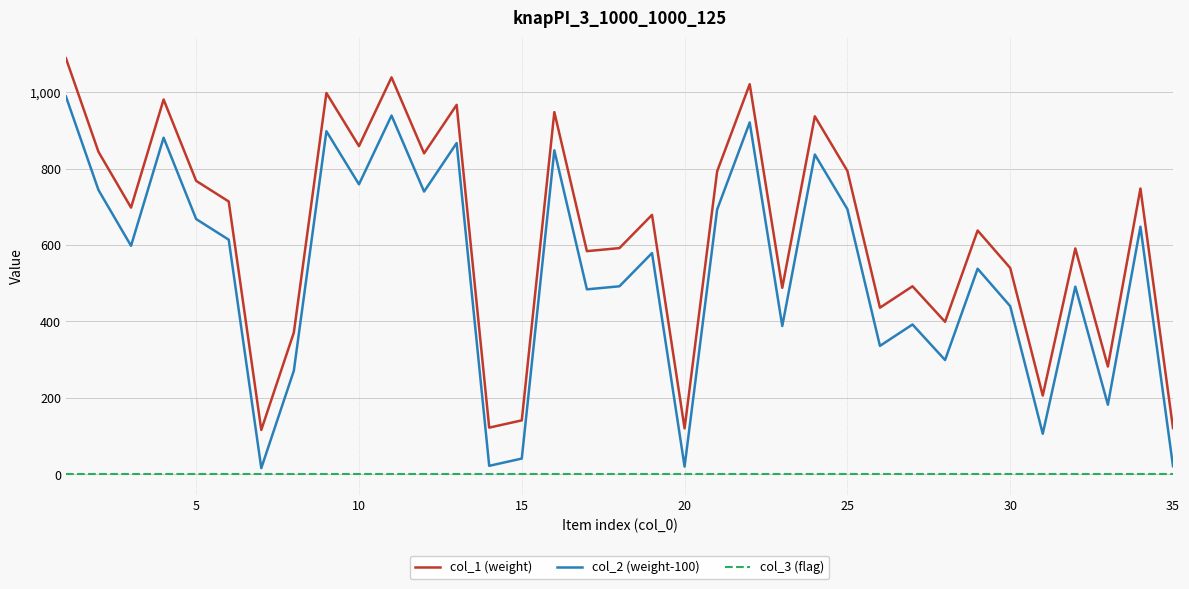

True or false: col_2 (weight-100) and col_3 (flag) cross at least once.

False